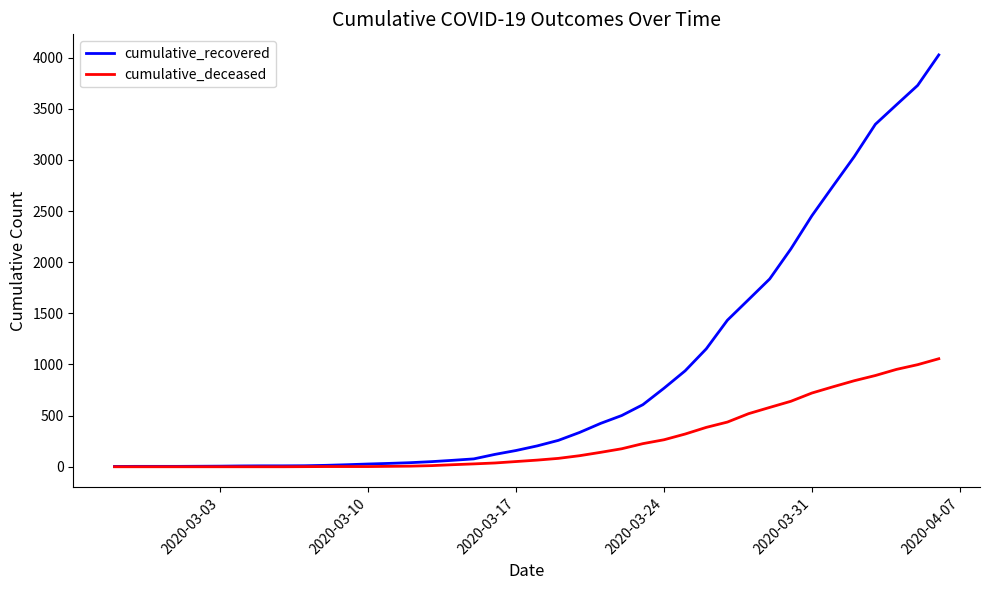

Which series has the largest total across all categories?

cumulative_recovered